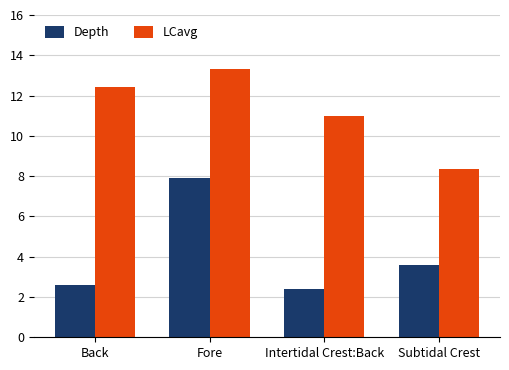

At which category is the sum across all series the highest?

Fore